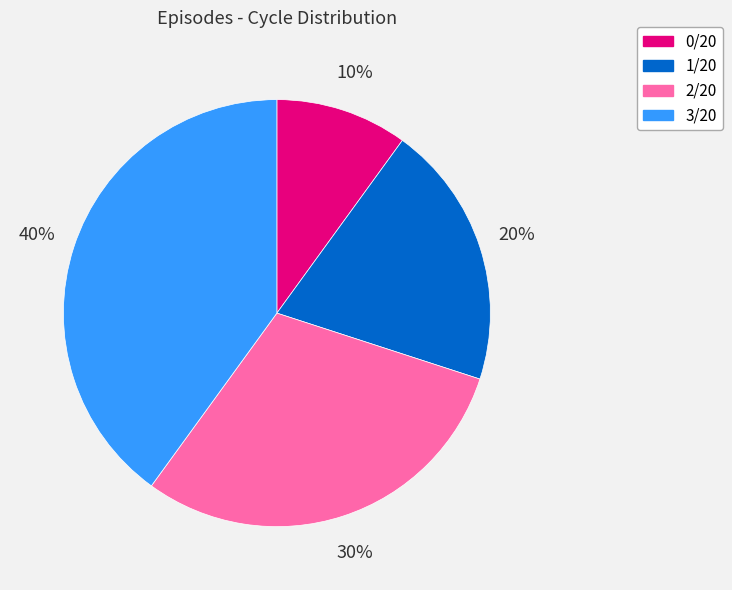

What is the ratio of the value at 3/20 to the value at 1/20?

2.0